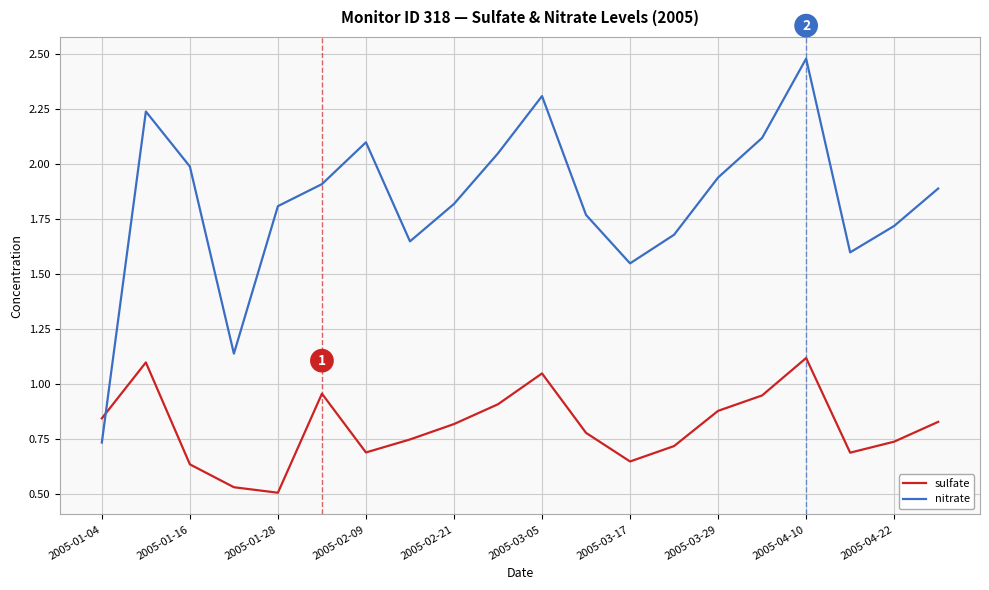

How many series are shown in this chart?

2